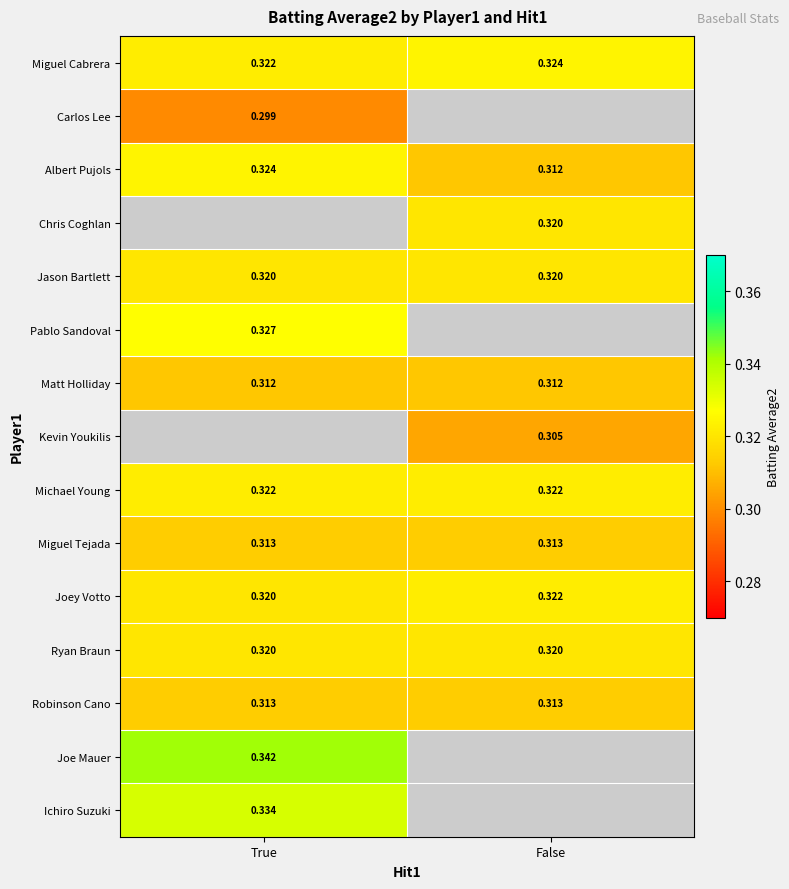

Which has a higher value, True or False?

False